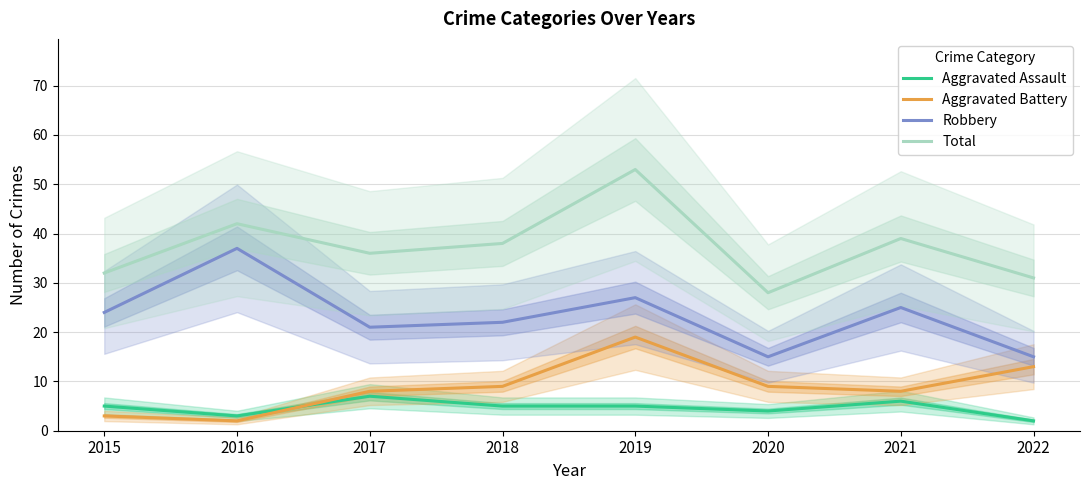

At which category does Total reach its first local peak?

2016